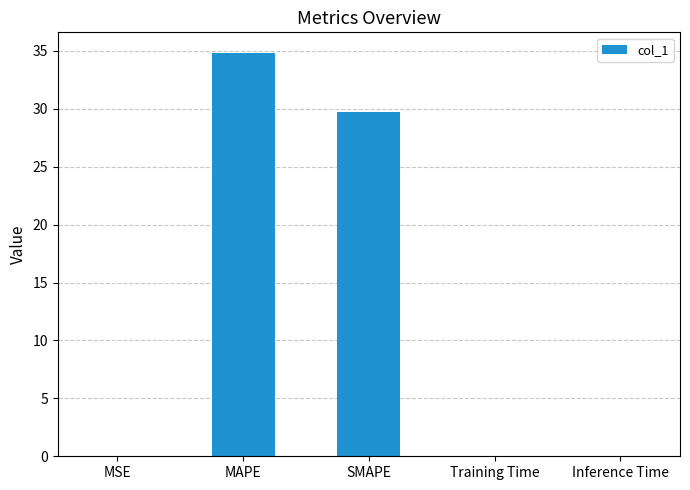

How many distinct data groups are displayed?

1